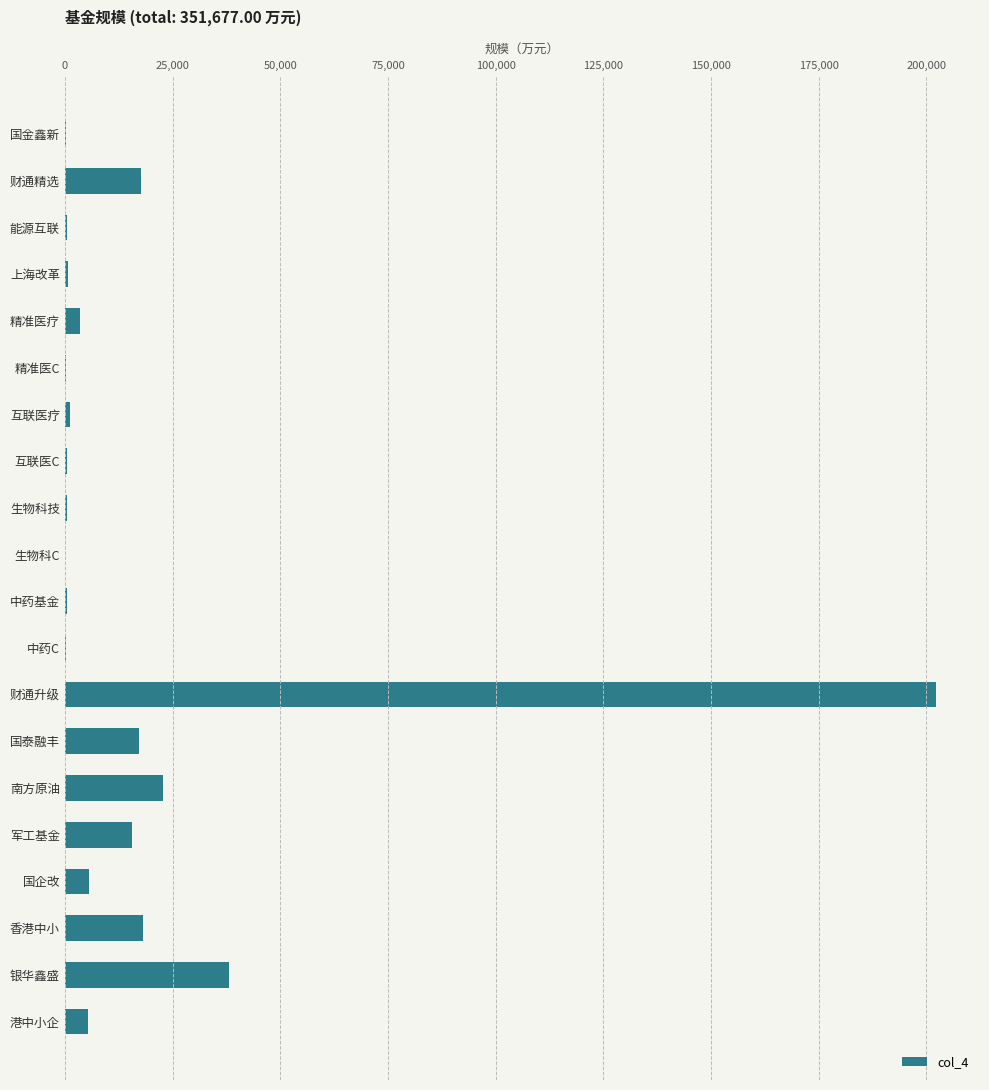

At which label is the value closest to 101256?

银华鑫盛